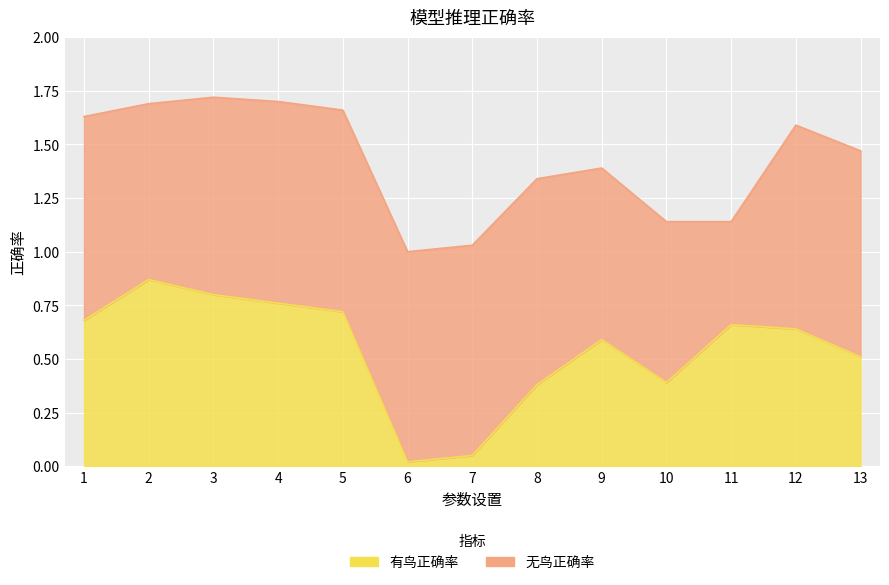

List the labels in order of value, largest first.

2, 3, 4, 5, 1, 11, 12, 9, 13, 10, 8, 7, 6